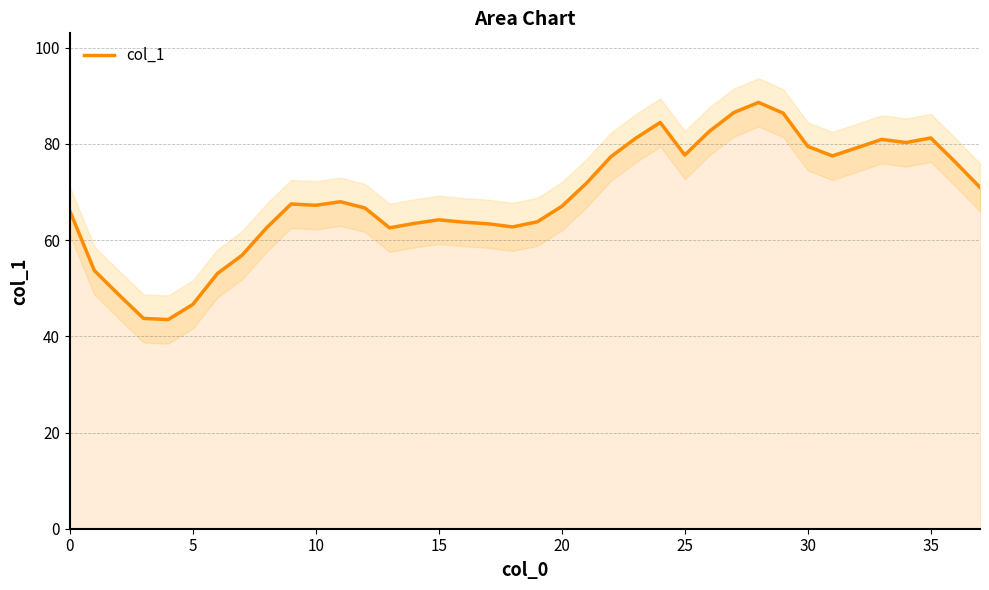

What is the label of the 27th point from the right?

11